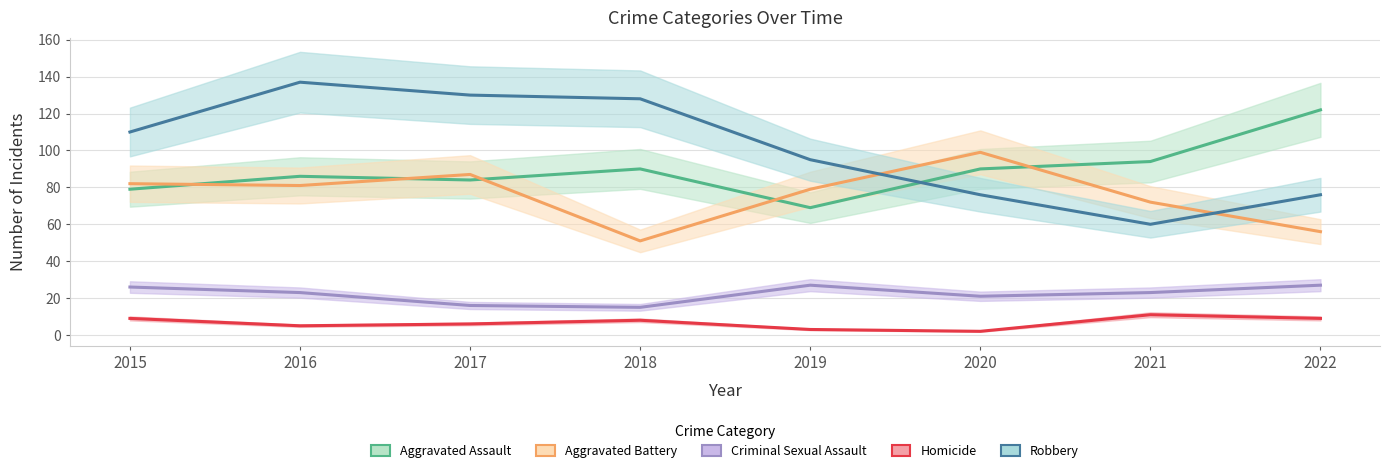

Reading right to left, list all the values displayed in this chart.

Aggravated Assault: 122	94	90	69	90	84	86	79
Aggravated Battery: 56	72	99	79	51	87	81	82
Criminal Sexual Assault: 27	23	21	27	15	16	23	26
Homicide: 9	11	2	3	8	6	5	9
Robbery: 76	60	76	95	128	130	137	110